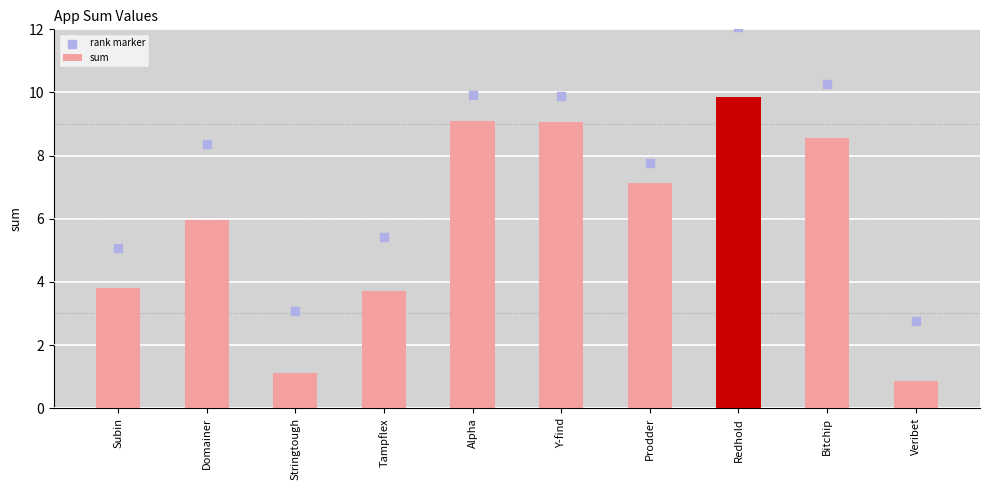

Which series has the largest total across all categories?

rank marker